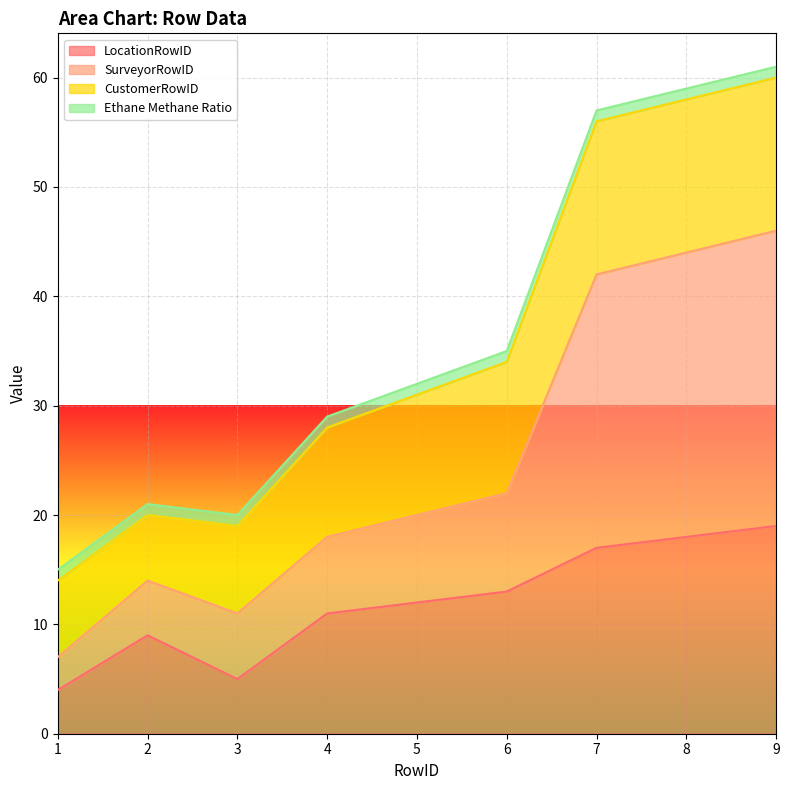

Where does the LocationRowID series first go above 12?

6